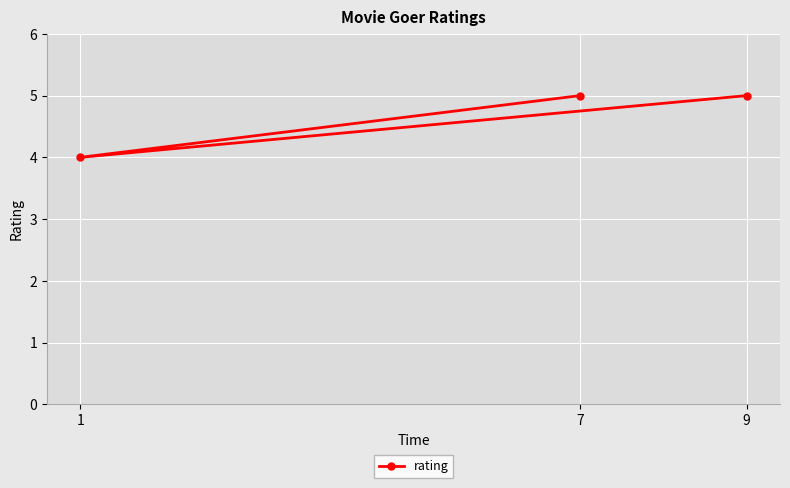

Reading left to right, list all the values displayed in this chart.

1=4	7=5	9=5